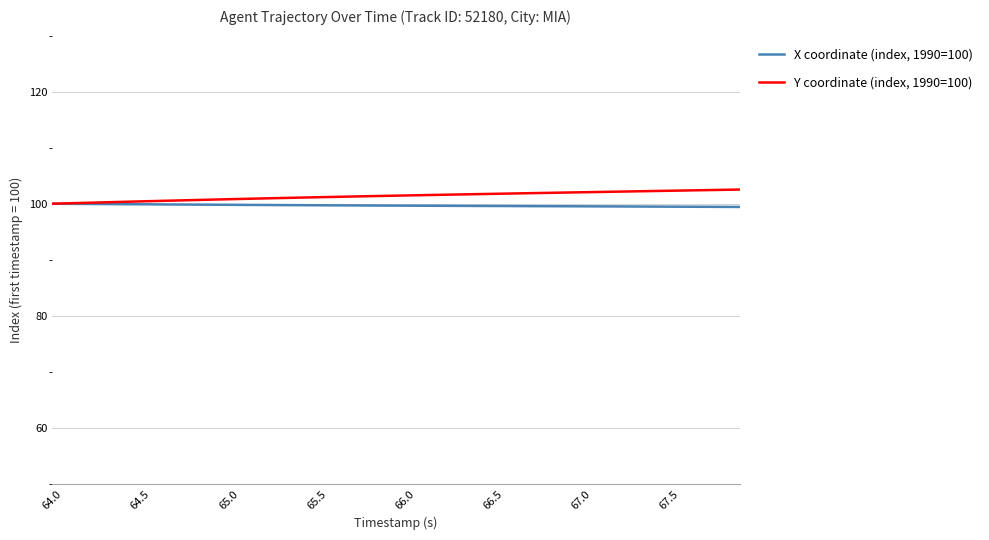

How many distinct data groups are displayed?

2